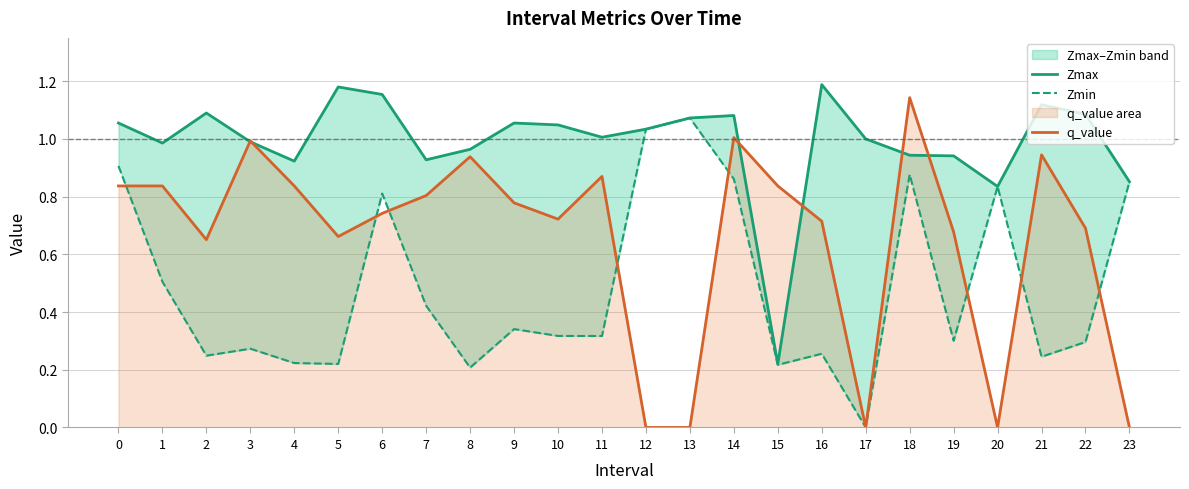

What are all the series names shown in the legend?

Zmax, Zmin, q_value